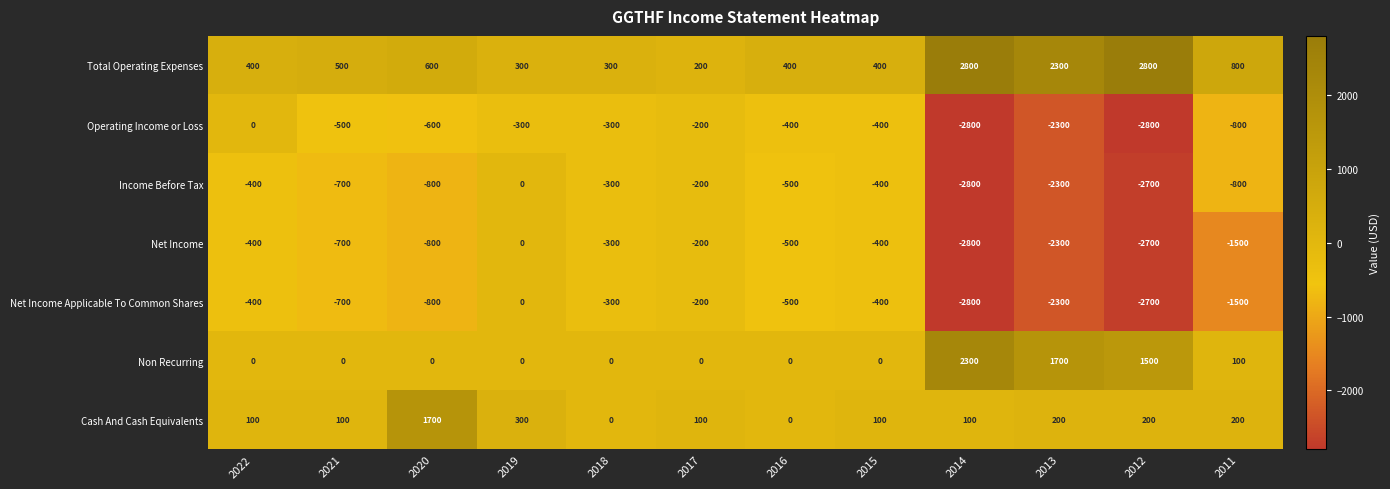

What is the sum of the Non Recurring values at 2014 and 2019?

2300